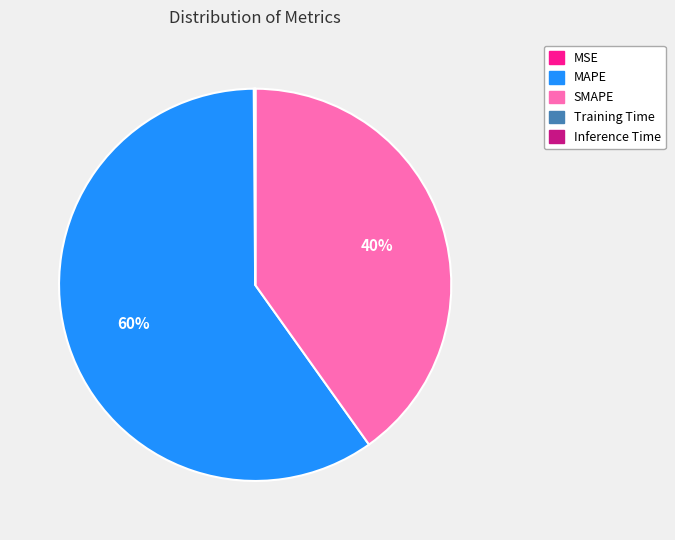

Which category has the biggest portion of the pie?

MAPE